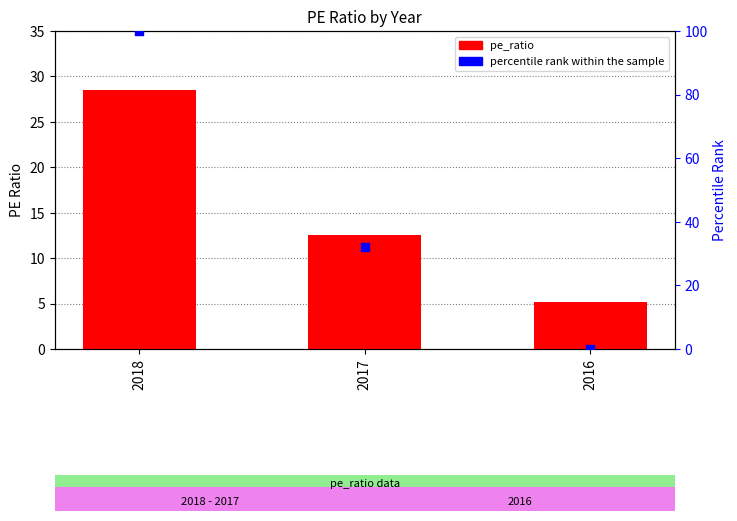

At which category is the sum across all series the highest?

2018